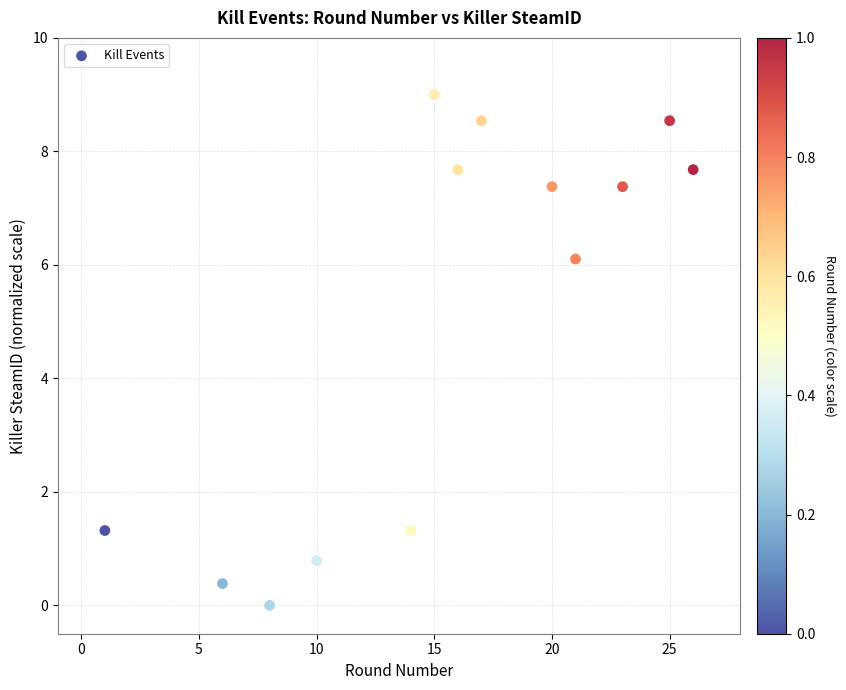

What Y value in the scatter plot is closest to 4?

6.1